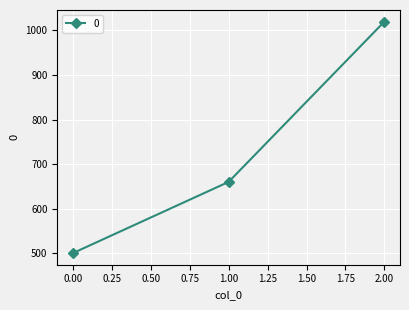

How many values are between 500 and 1020?

3